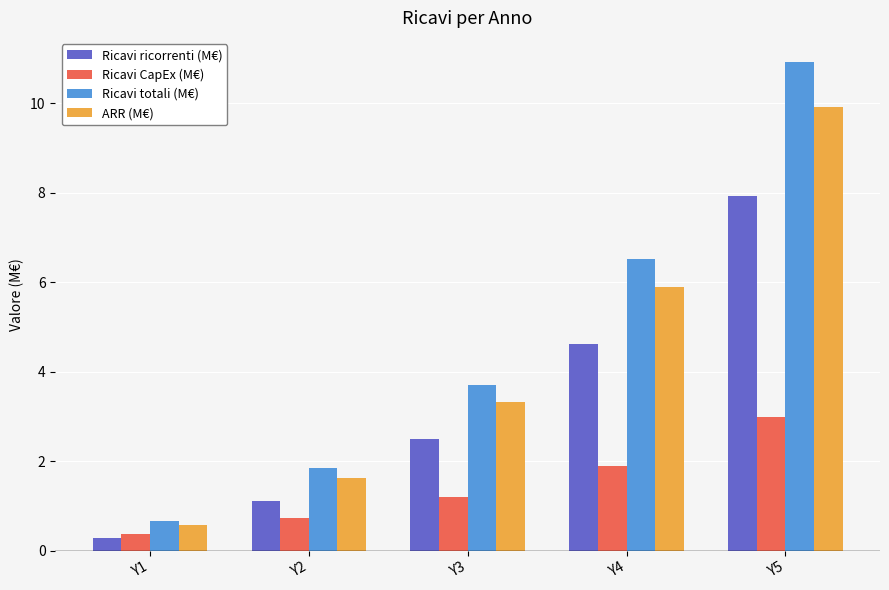

How many bars are there in total?

20